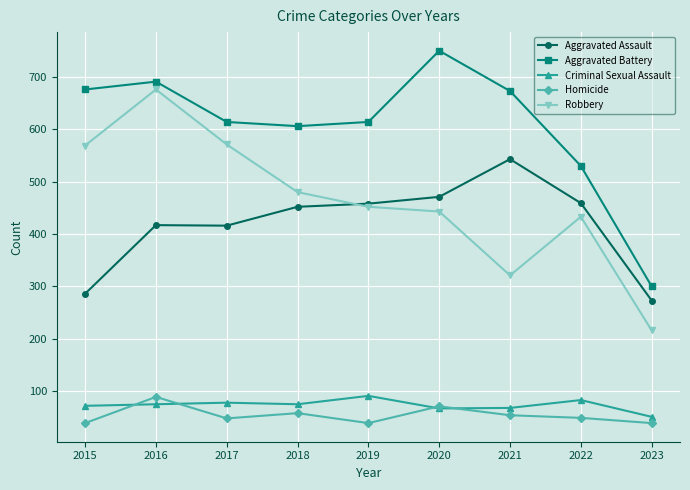

The Homicide series shows 70 at 2023. True or false?

False